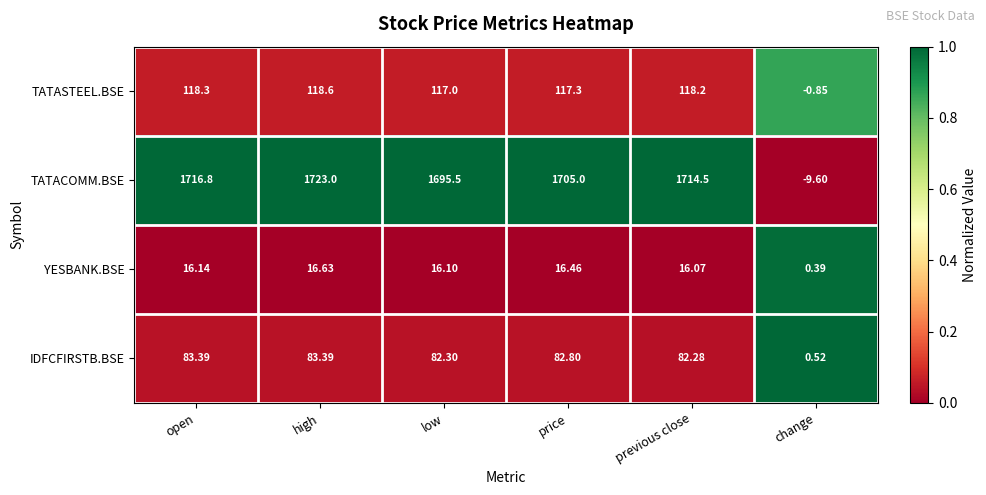

Which series has the largest range (max minus min)?

TATACOMM.BSE